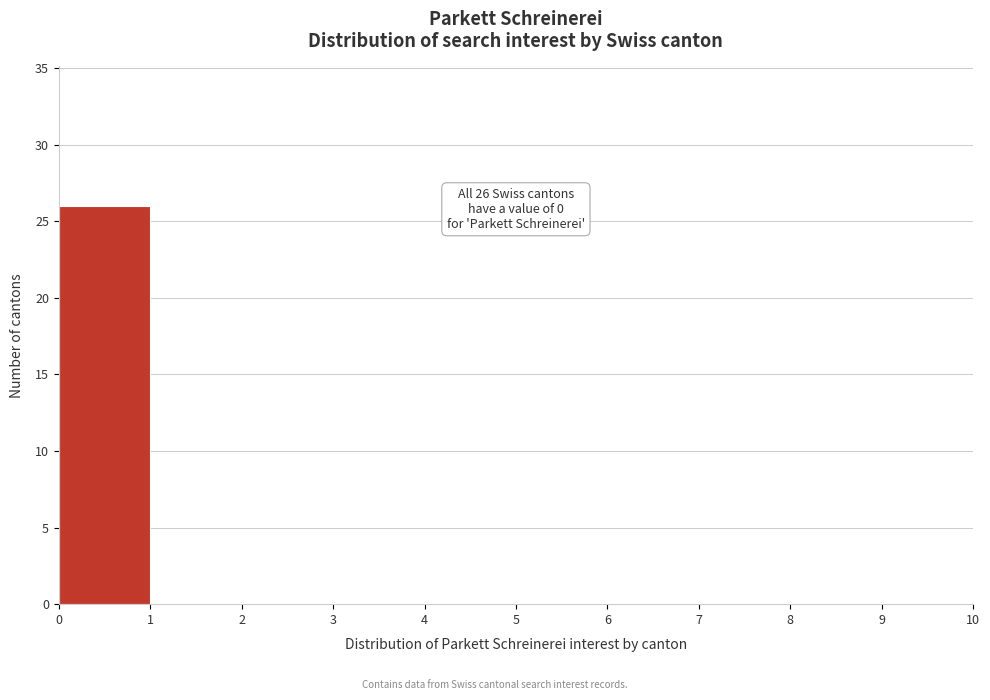

Which range on the x-axis has the tallest bar?

0 to 1